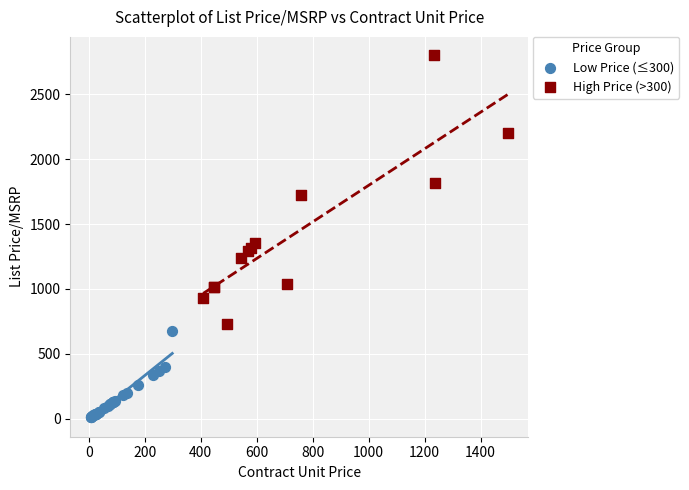

Which series reaches the minimum Y coordinate?

Low Price (≤300)